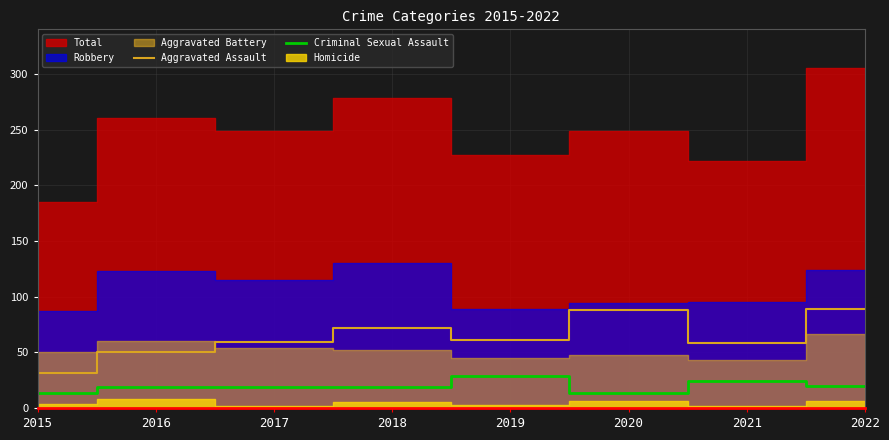

What is the lowest value of the Aggravated Assault series?

31